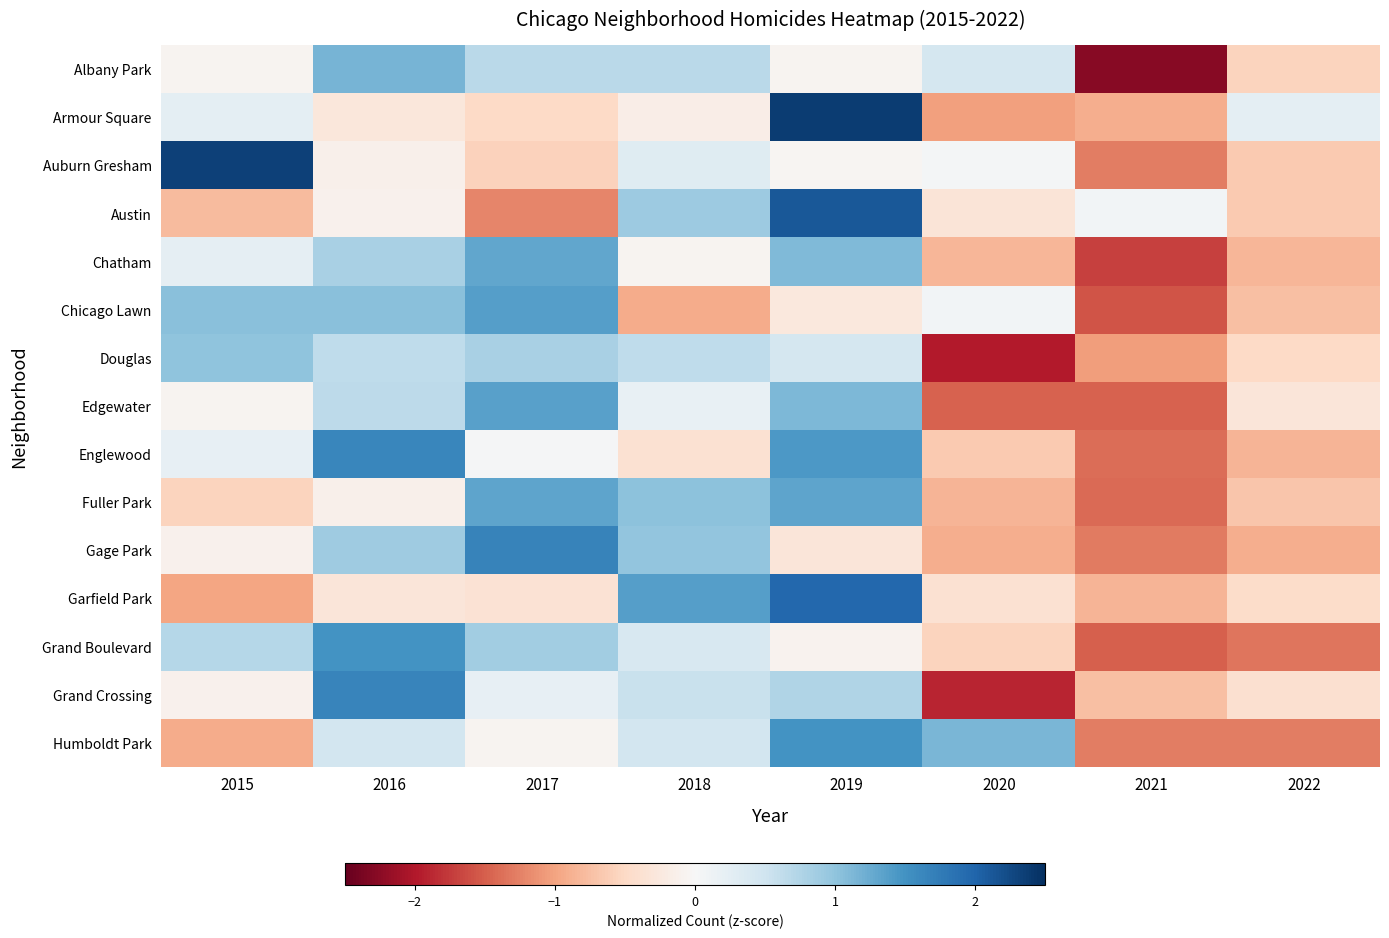

Which has a higher value, 2015 or 2016?

2016